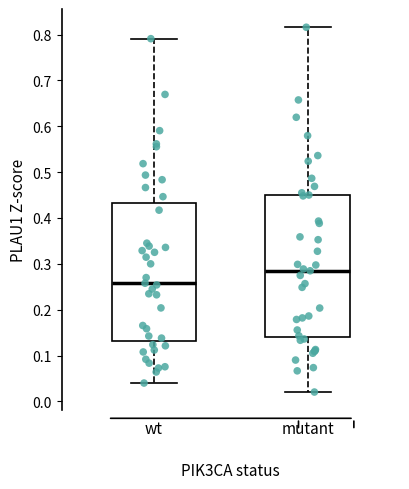

Reading left to right, transcribe this box plot: for each box, give where its median line is, the range the box spans, and where its two whiskers end, as read against the y-axis. The values are not printed on the chart, so give them approximately, as read against the axis.

wt: median 0.26, box 0.13 to 0.43, whiskers 0.04 to 0.79
mutant: median 0.28, box 0.14 to 0.45, whiskers 0.02 to 0.82